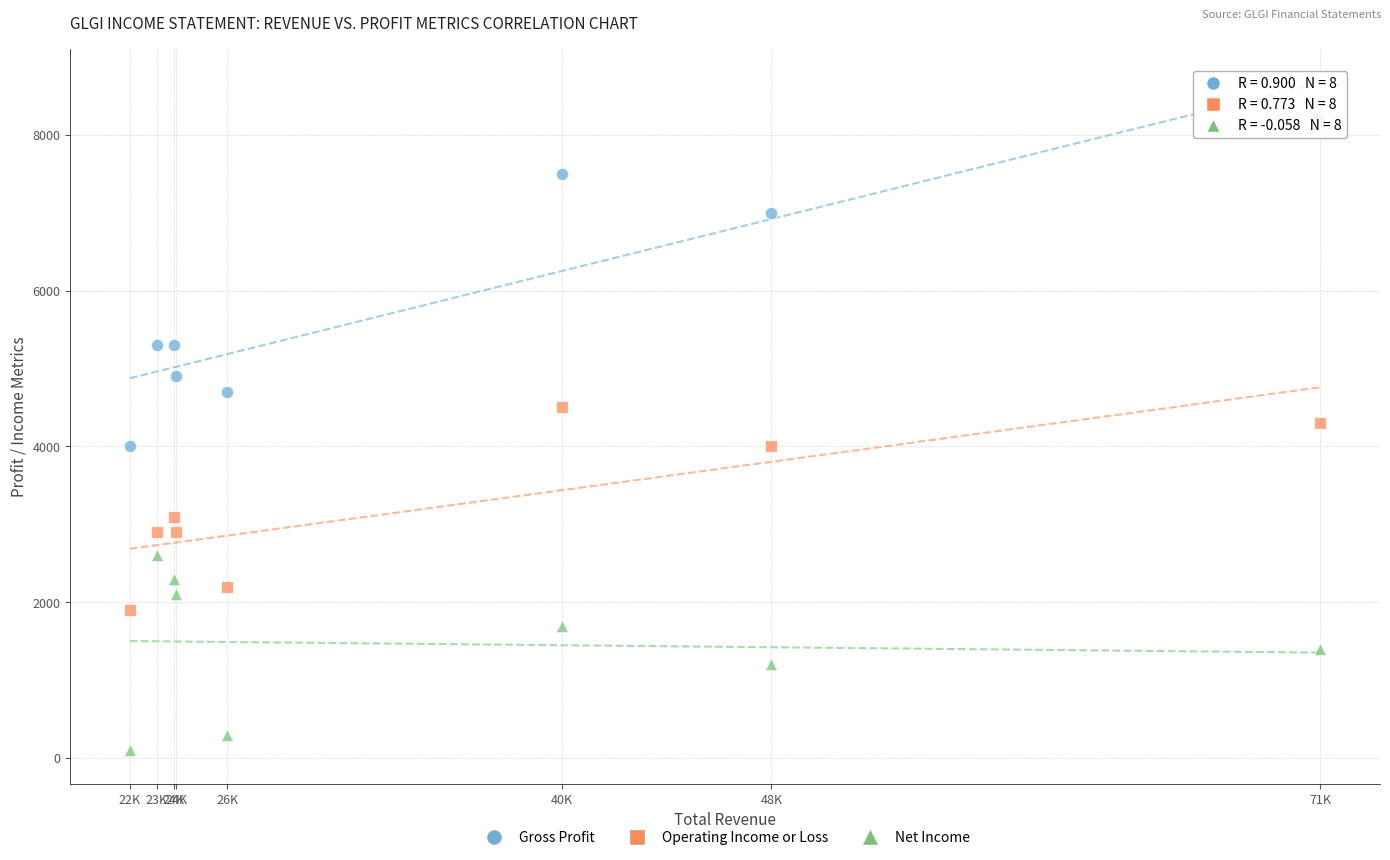

Across all data points, what is the range of Y values (max minus min)?

8100